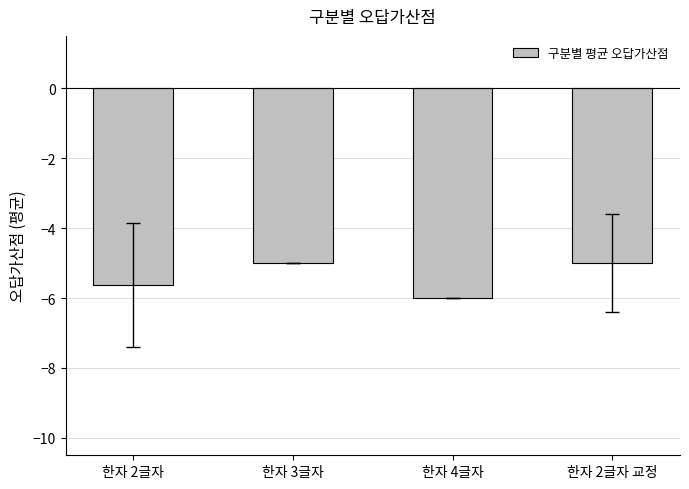

Reading left to right, list all the values displayed in this chart.

-5.6	-5.0	-6.0	-5.0